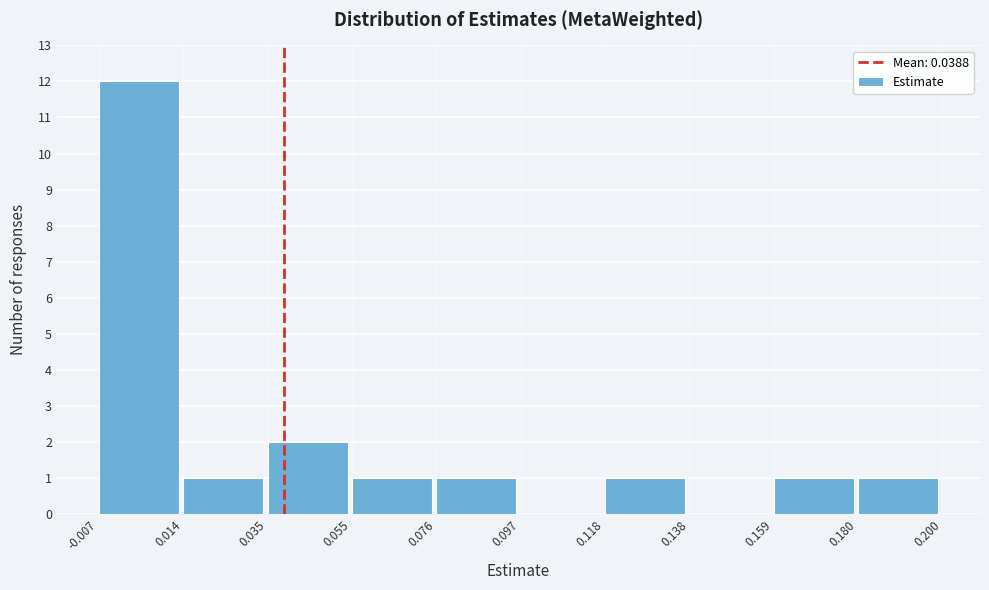

How tall is the bar that spans 0.014 to 0.035 on the x-axis? The values are not printed on the chart, so give them approximately, as read against the axis.

1